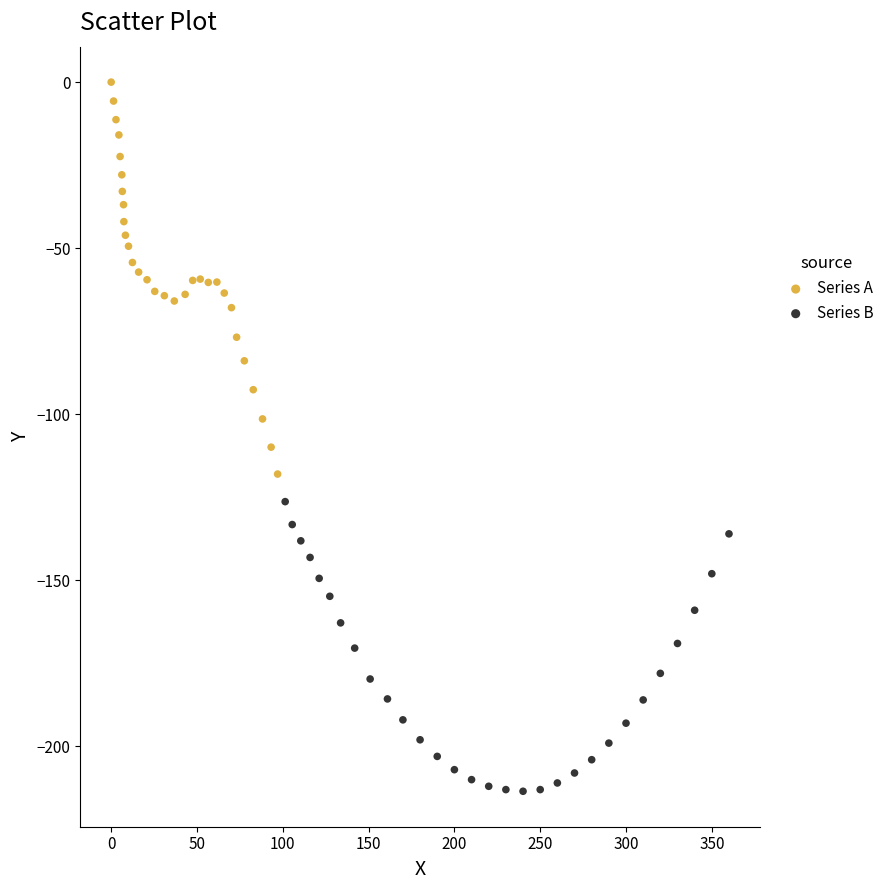

Which series reaches the minimum Y coordinate?

Series B